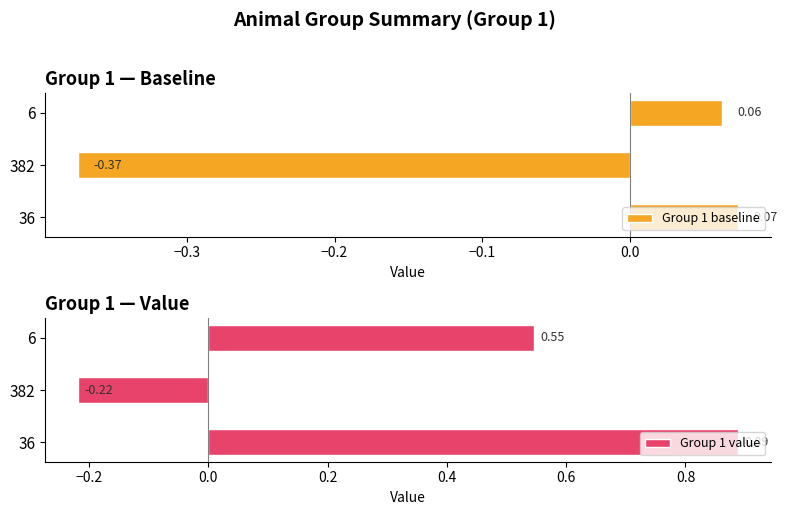

Which series has the largest range (max minus min)?

Group 1 value